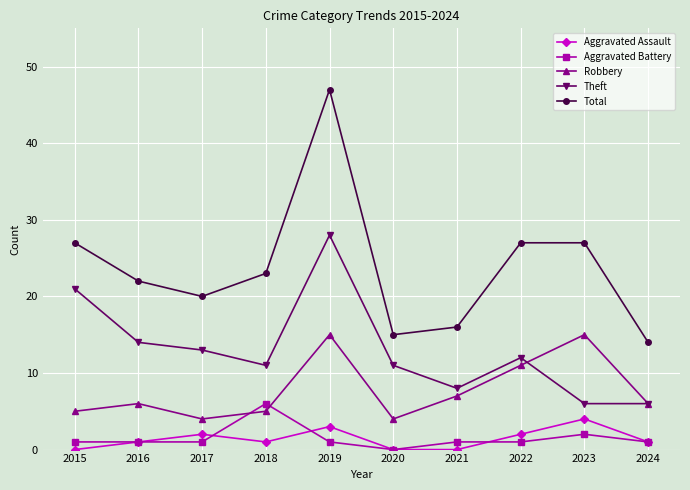

True or false: Aggravated Assault has a value of -2 at 2015.

False